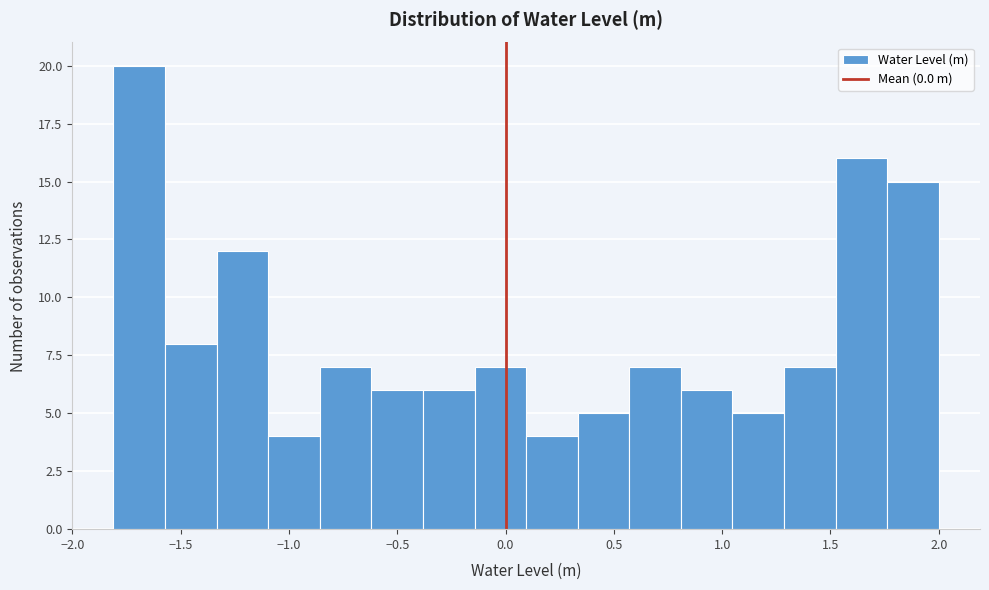

Over which range of the x-axis is the bar tallest?

-1.80 to -1.55